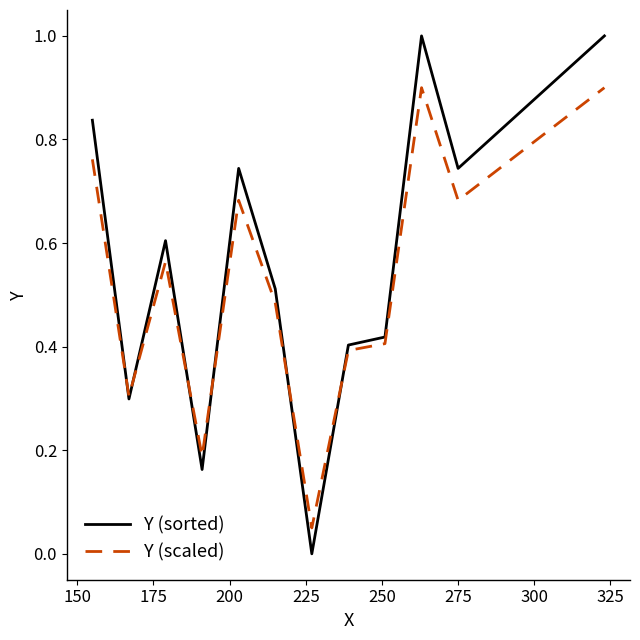

What is the maximum value for Y (scaled)?

0.9